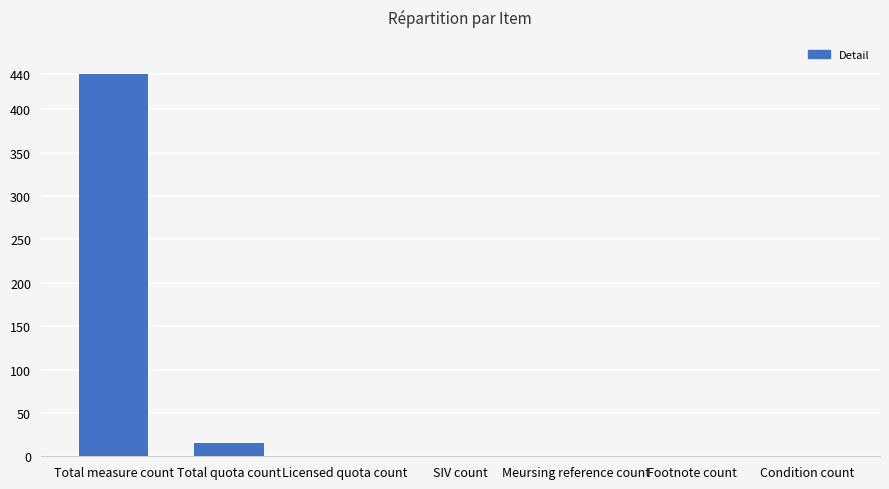

Is it true that the value at SIV count is 250?

False